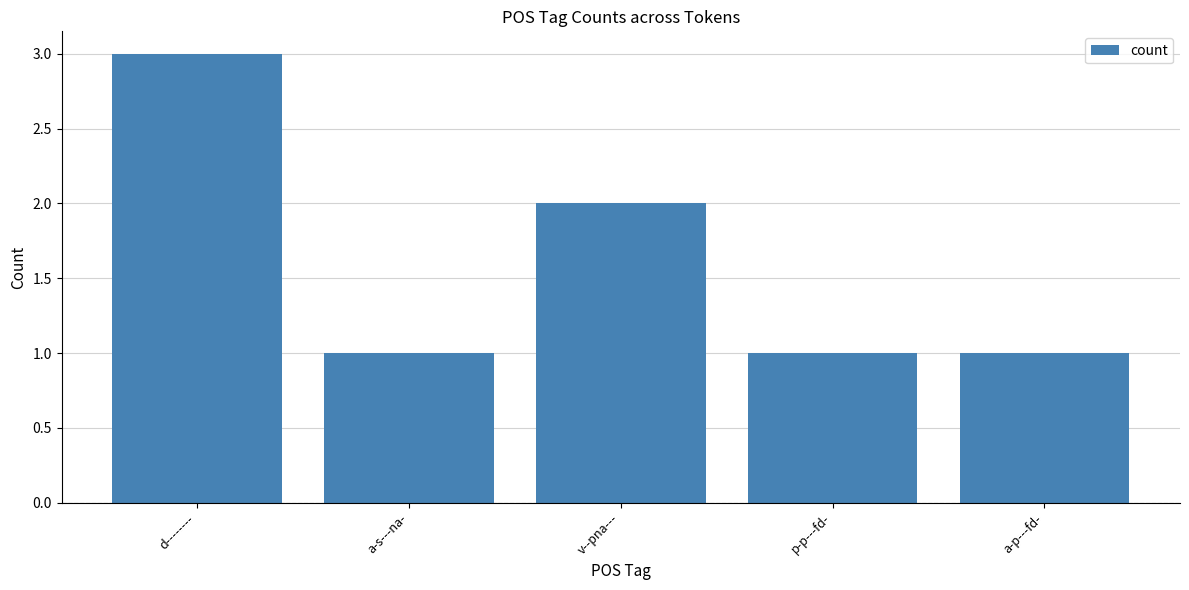

What is the ratio of the value at a-s---na- to the value at d--------?

0.3